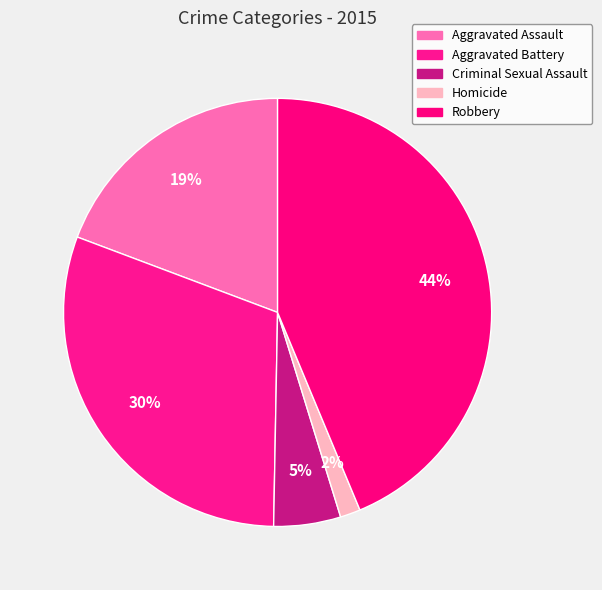

Is the sum of Robbery and Homicide greater than half?

No